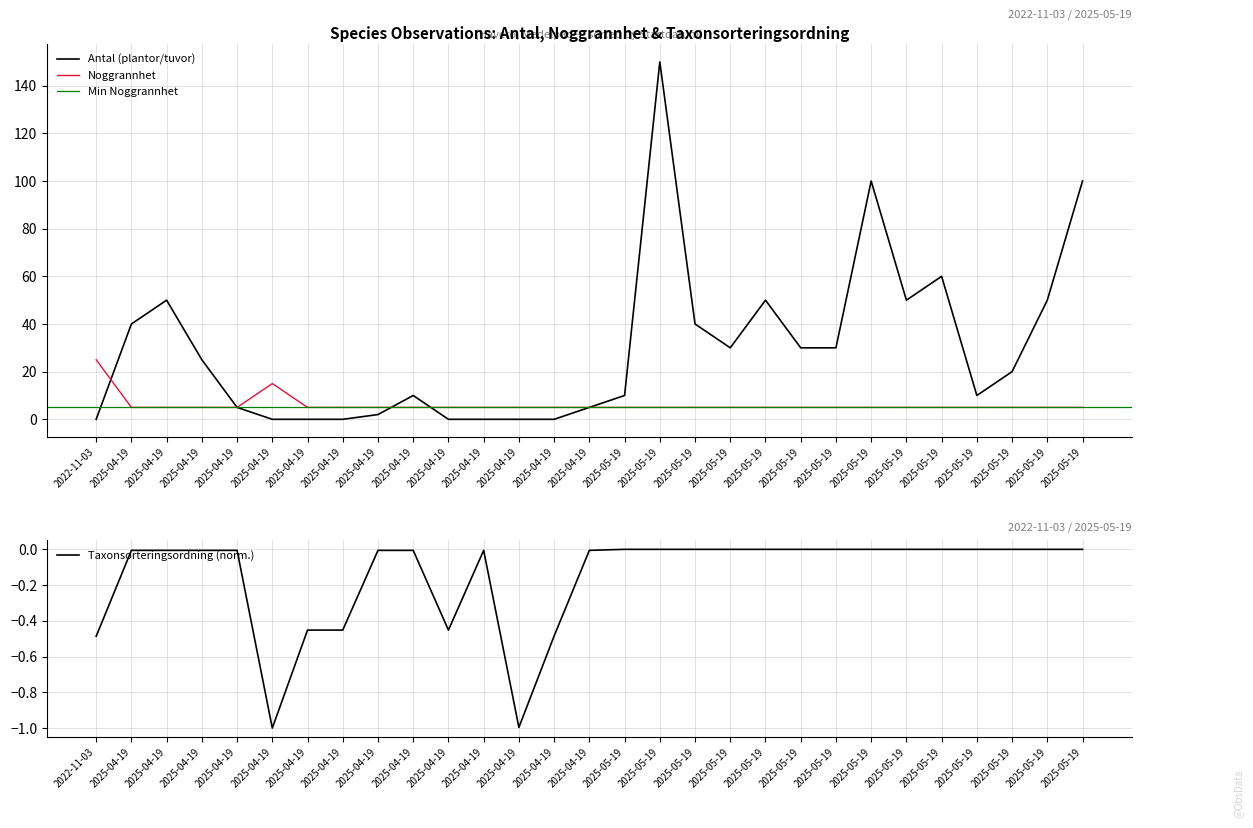

What is the label of the 6th point from the left?

2025-04-19